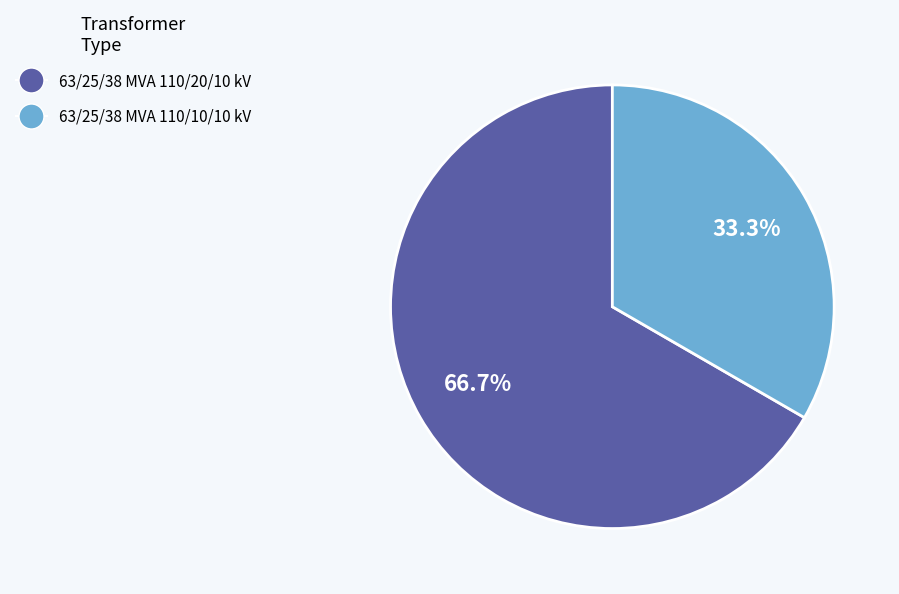

Between 63/25/38 MVA 110/10/10 kV and 63/25/38 MVA 110/20/10 kV, which is larger?

63/25/38 MVA 110/20/10 kV